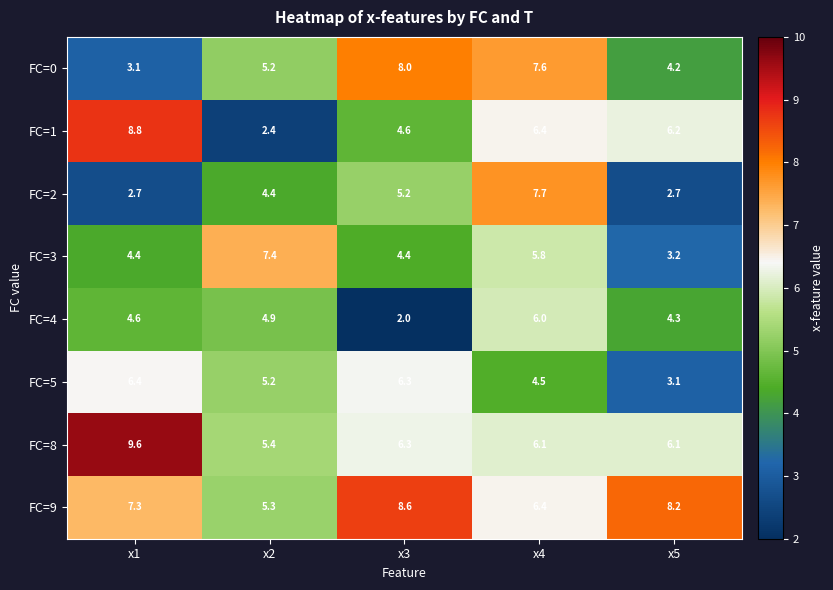

What is the highest value of the FC=5 series?

6.4